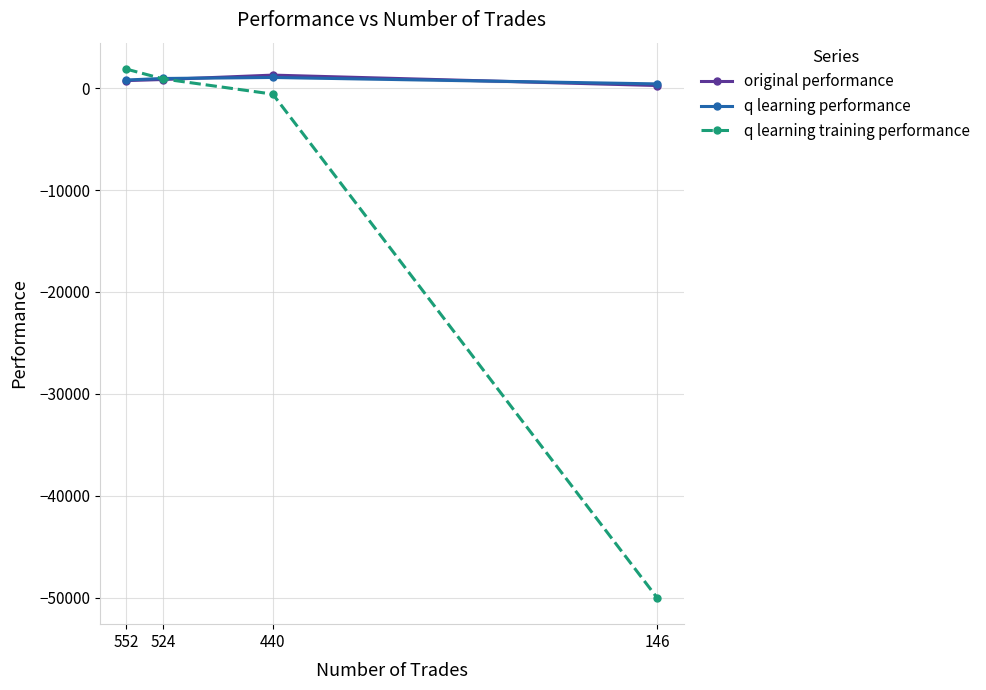

At which category is the sum across all series the highest?

552